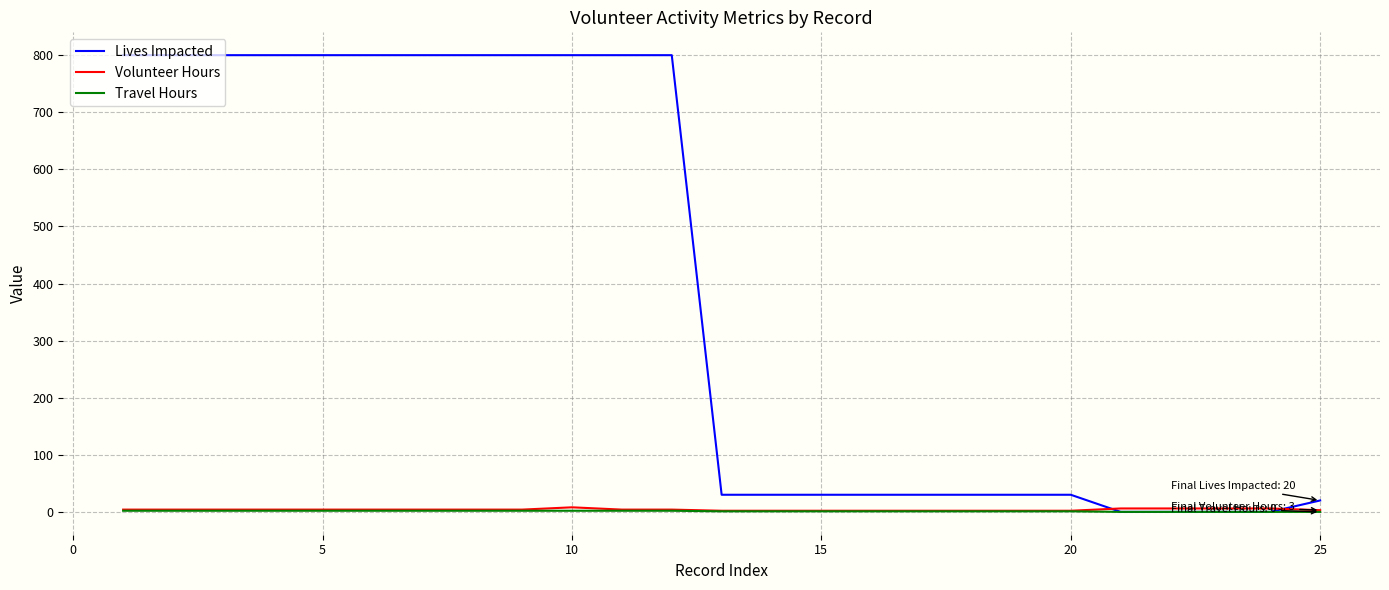

Which series has the widest spread of values?

Lives Impacted